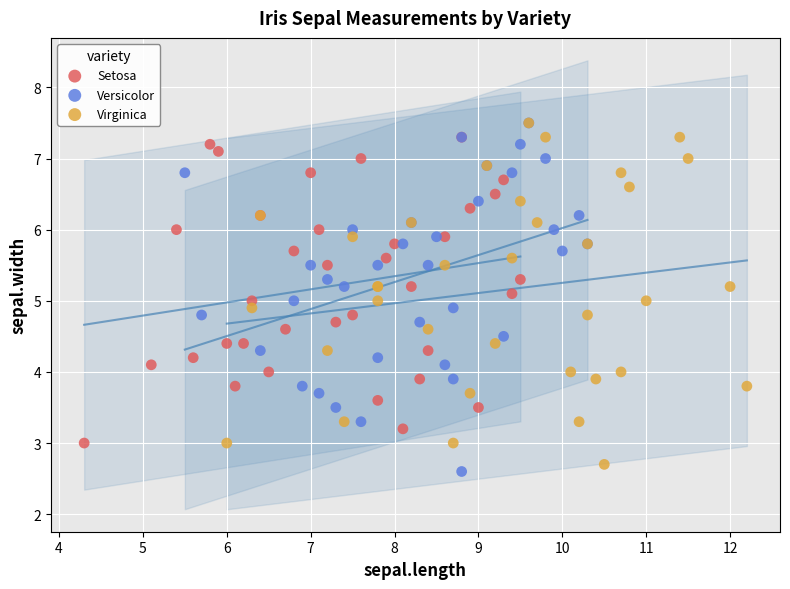

Which series contains the lowest Y value?

Versicolor